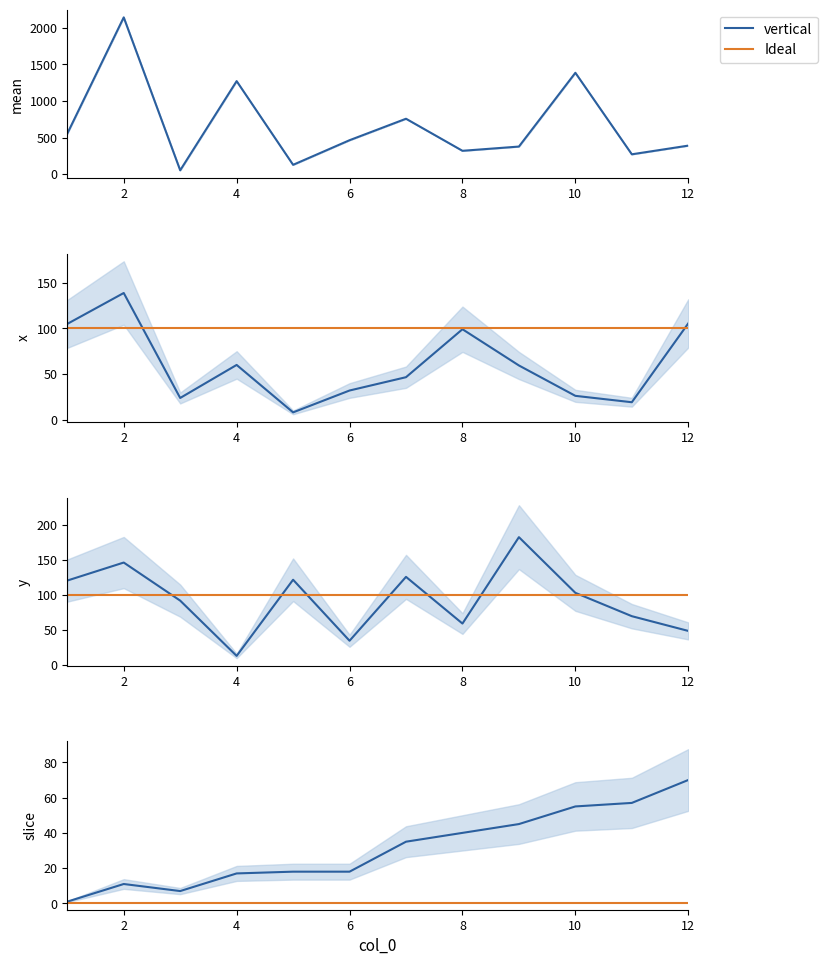

How many interior local peaks does the y series have?

4